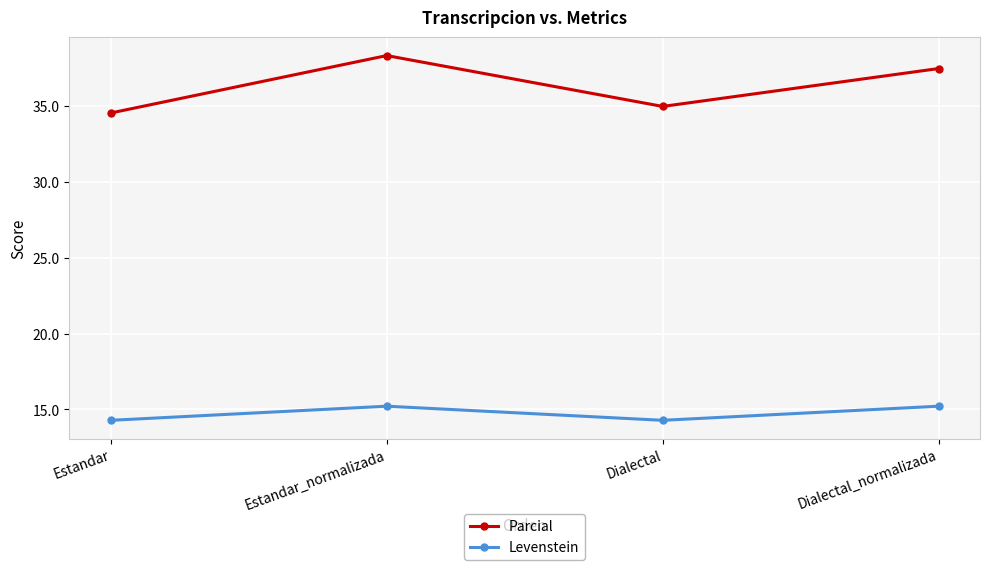

Read the Parcial value at Estandar_normalizada.

38.4